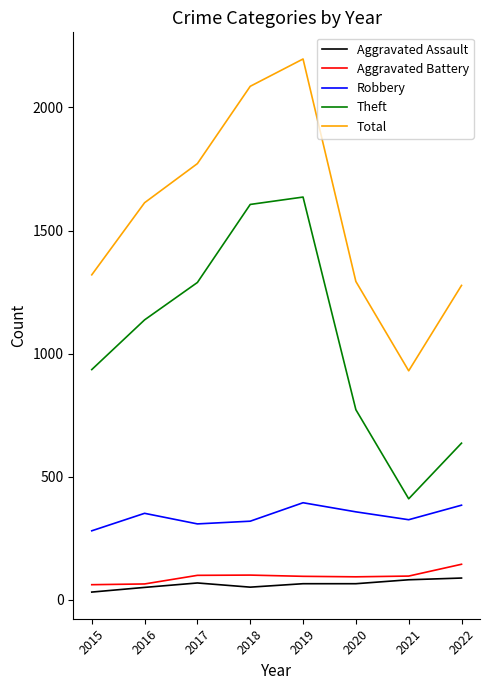

Between 2019 and 2020, which series saw the biggest shift?

Total